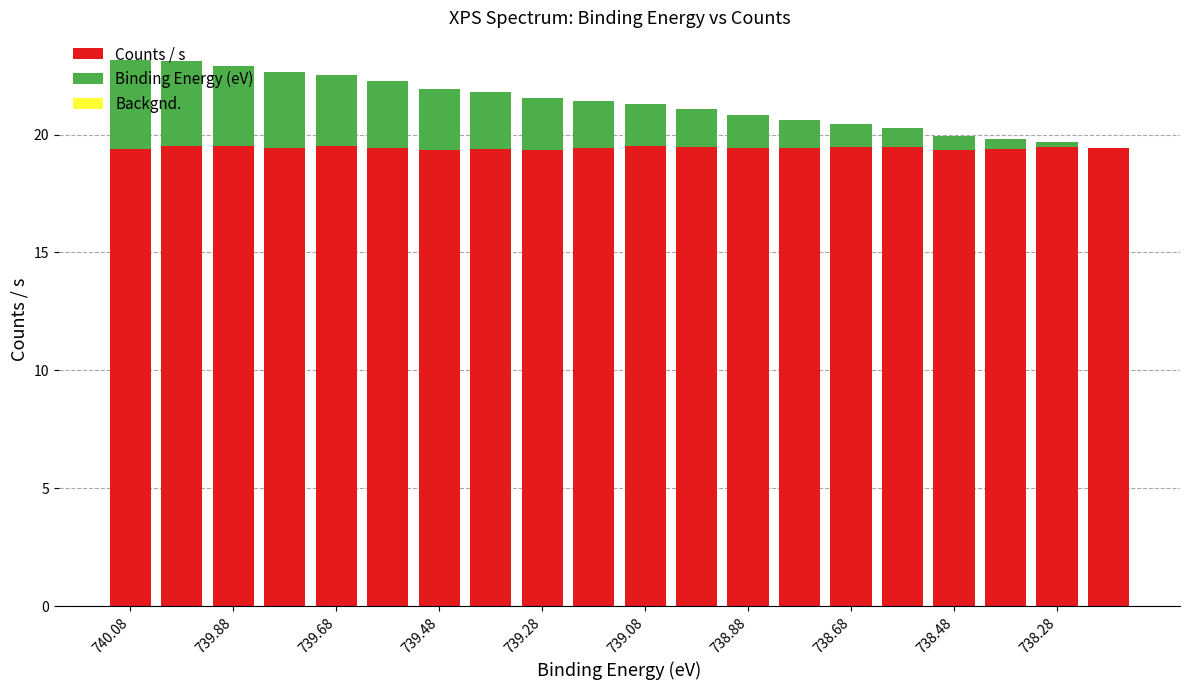

What is the sum of all Counts / s values?

388.8